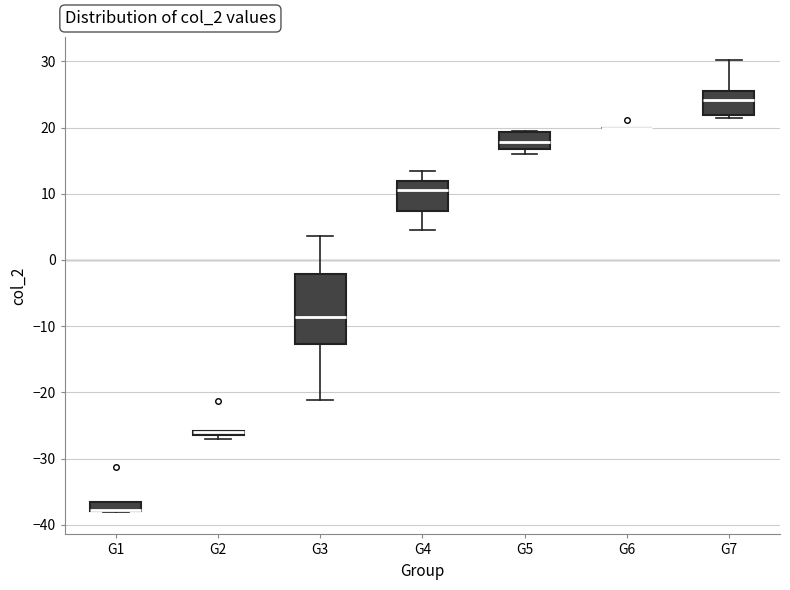

Where is the upper edge of the box for G5 on the y-axis? The values are not printed on the chart, so give them approximately, as read against the axis.

19